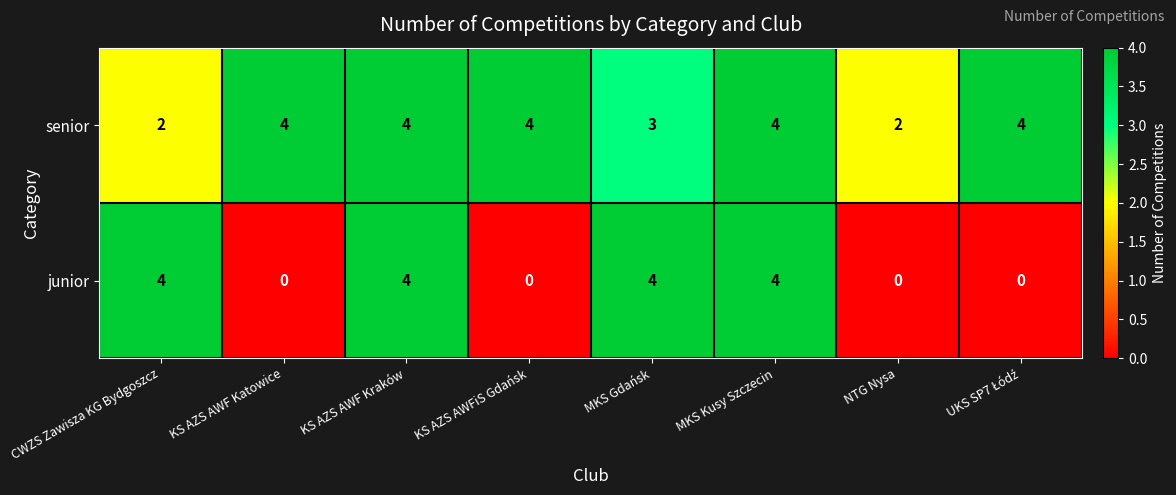

Rank the series by their average value, from lowest to highest.

junior, senior